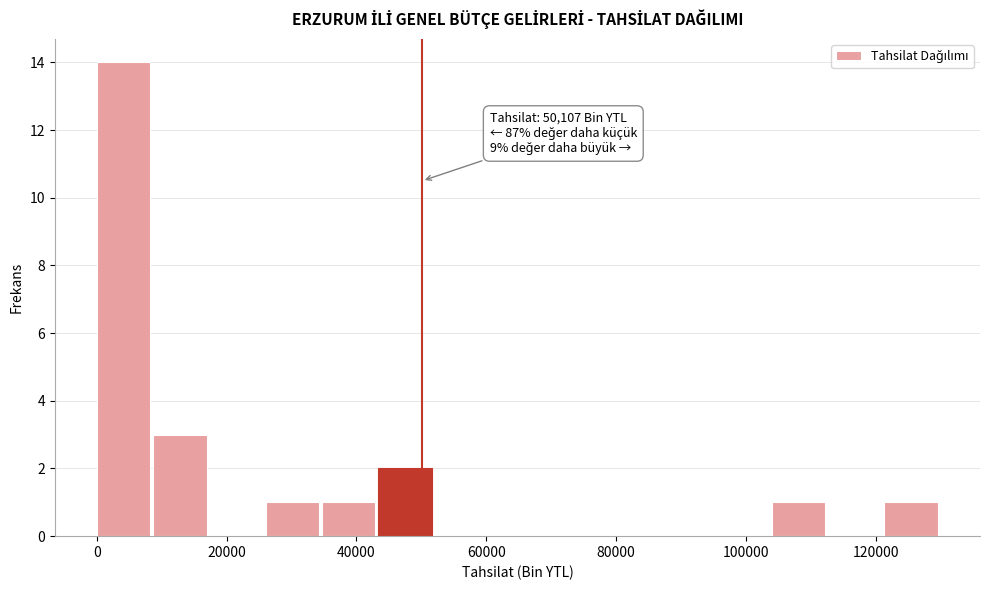

Which range on the x-axis has the tallest bar?

0 to 8000